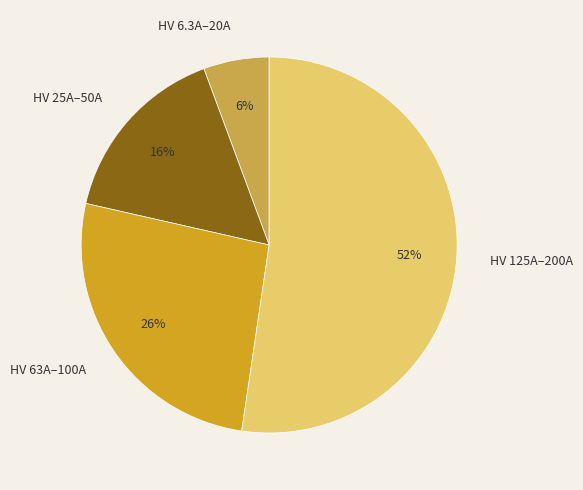

Which slice is the smallest?

HV 6.3A–20A